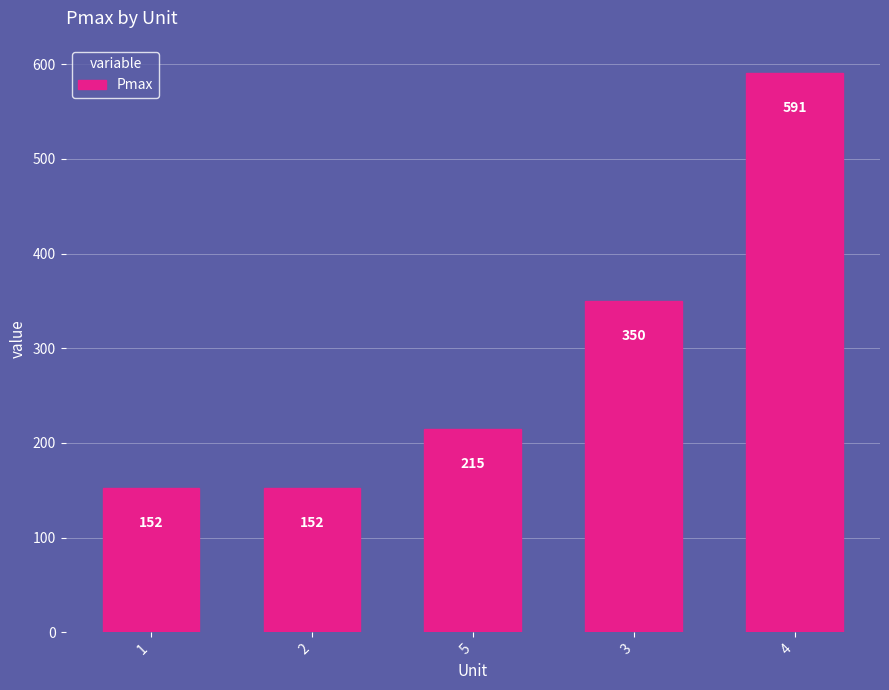

How many distinct data groups are displayed?

1